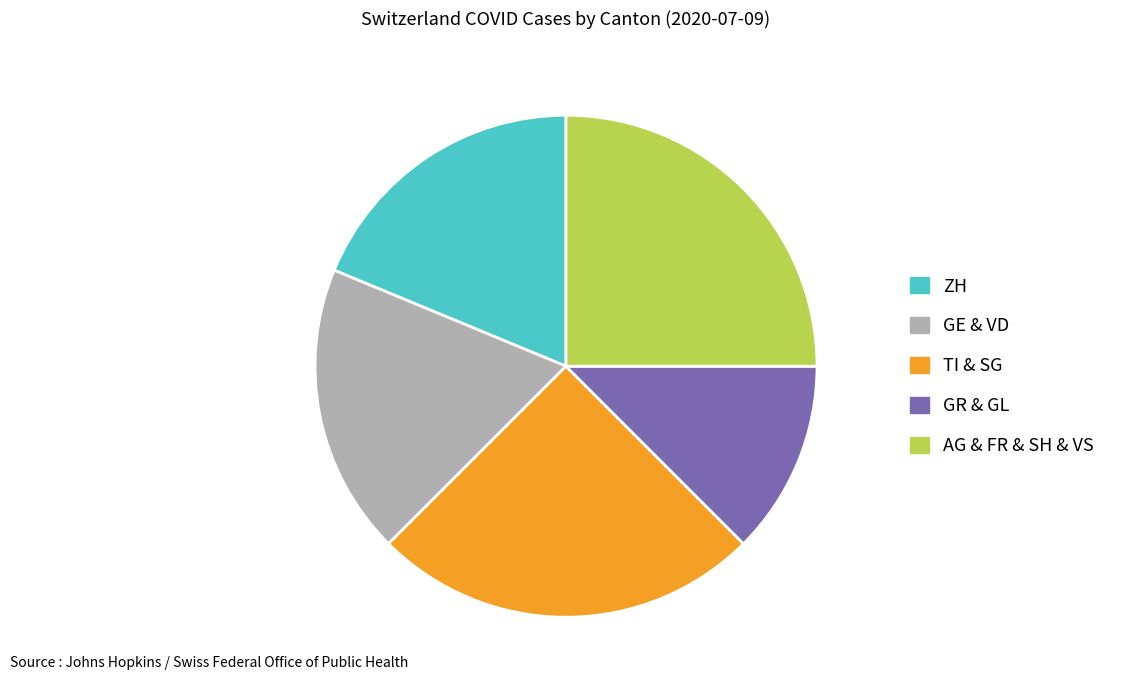

Is it true that TI & SG is 25% of the pie?

True